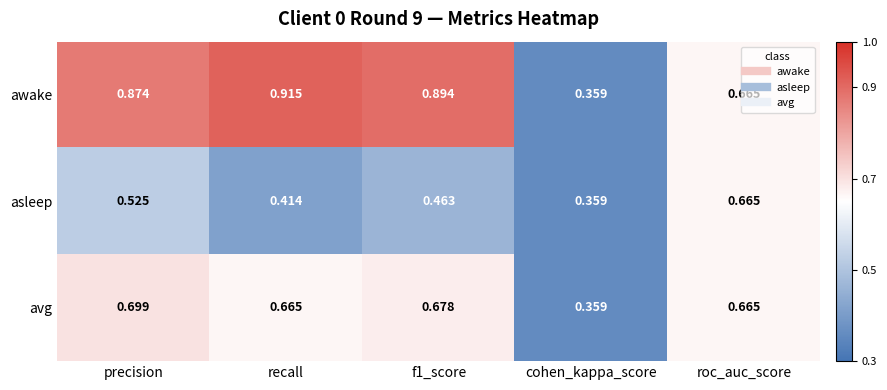

Which series has the widest spread of values?

awake